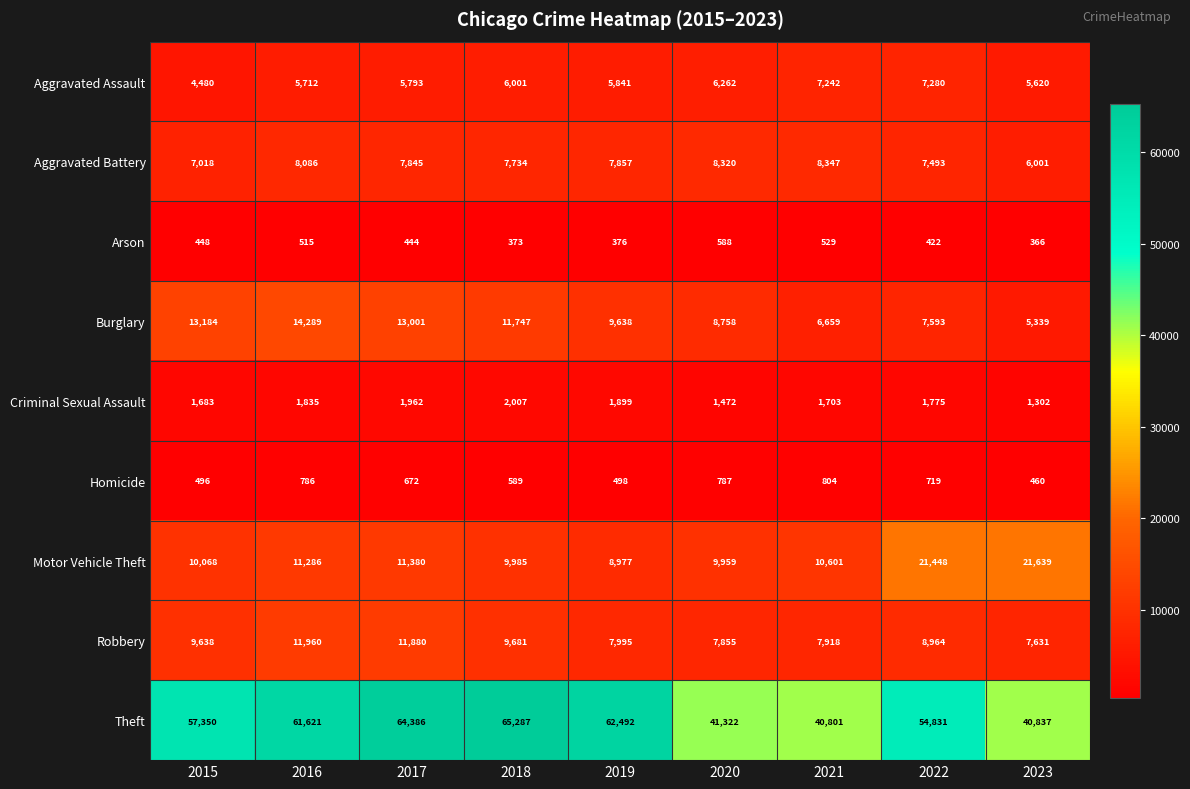

What is the sum of the Aggravated Assault values at 2017 and 2022?

13073